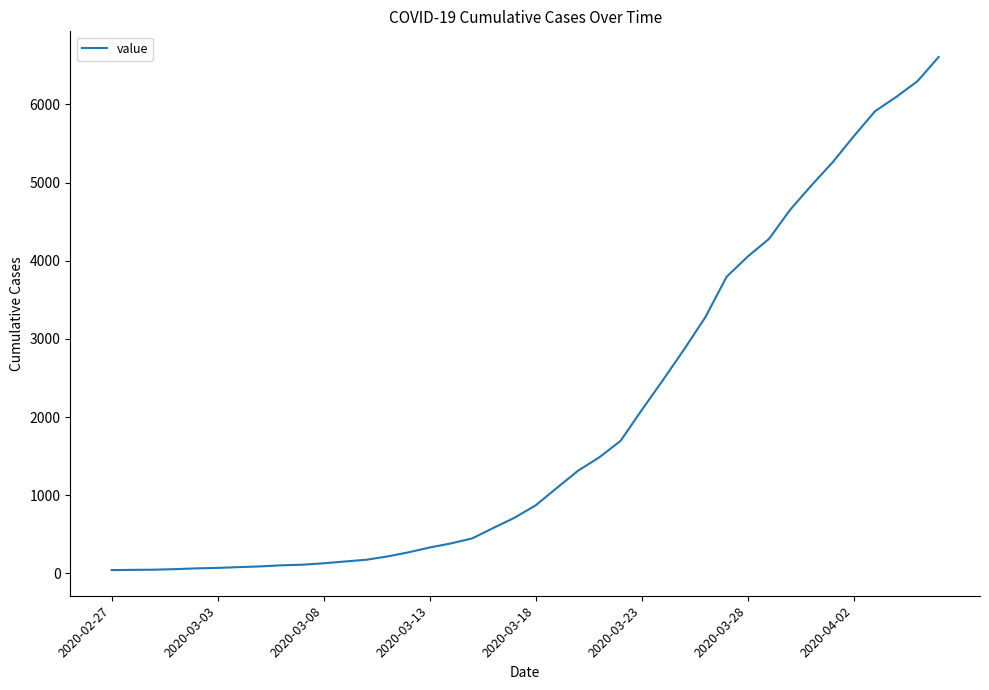

How many values are below 871?

20